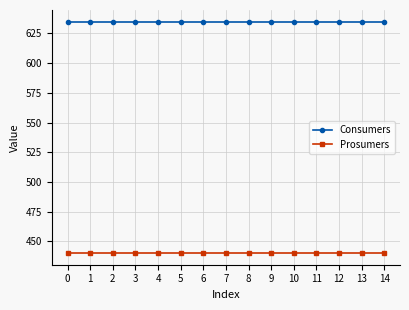

The value of Consumers at 1 is 829. True or false?

False